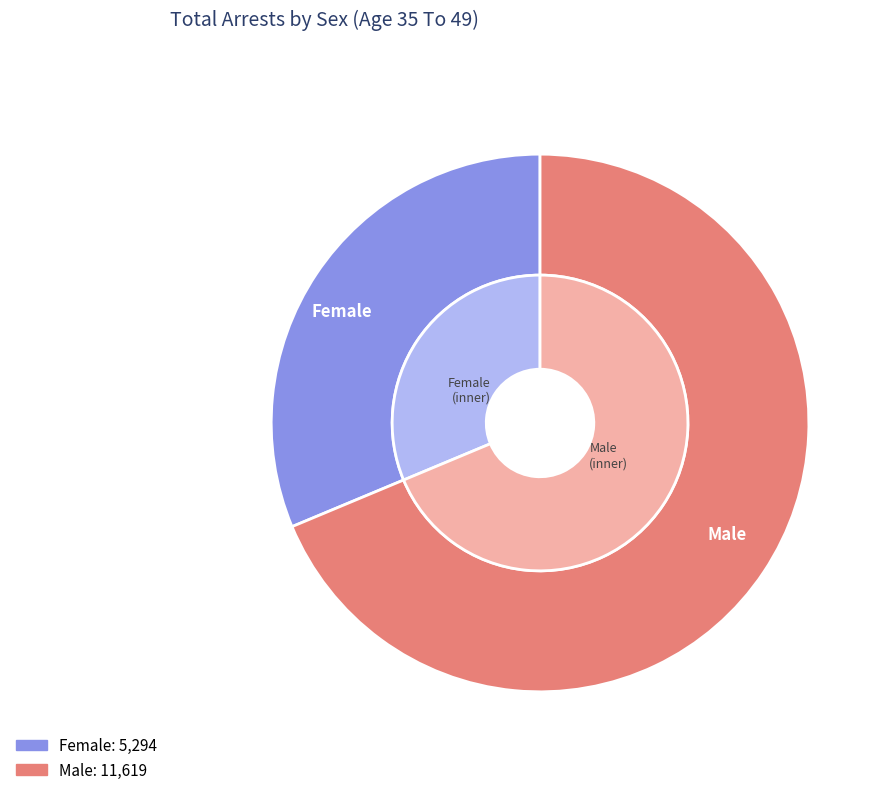

Does any single category account for the majority?

No